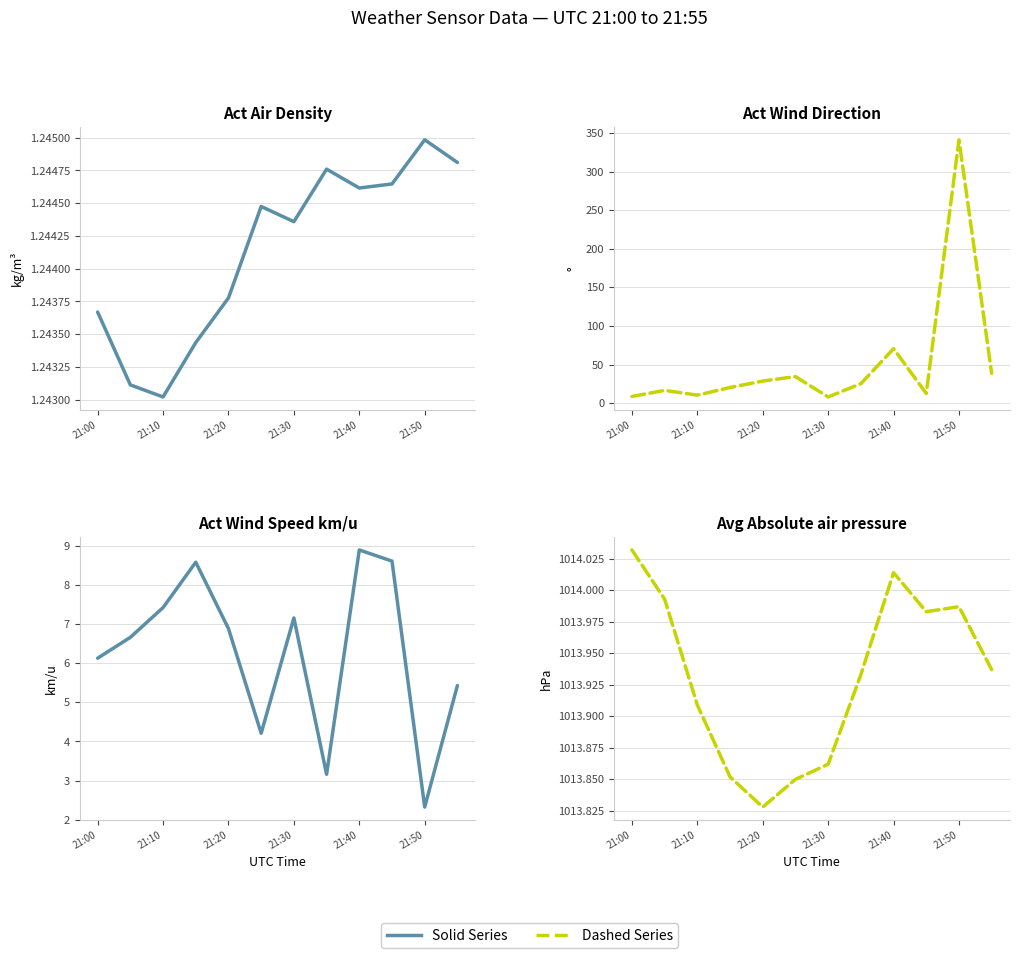

Is it true that Avg Absolute air pressure equals 667.1 at 21:20?

False